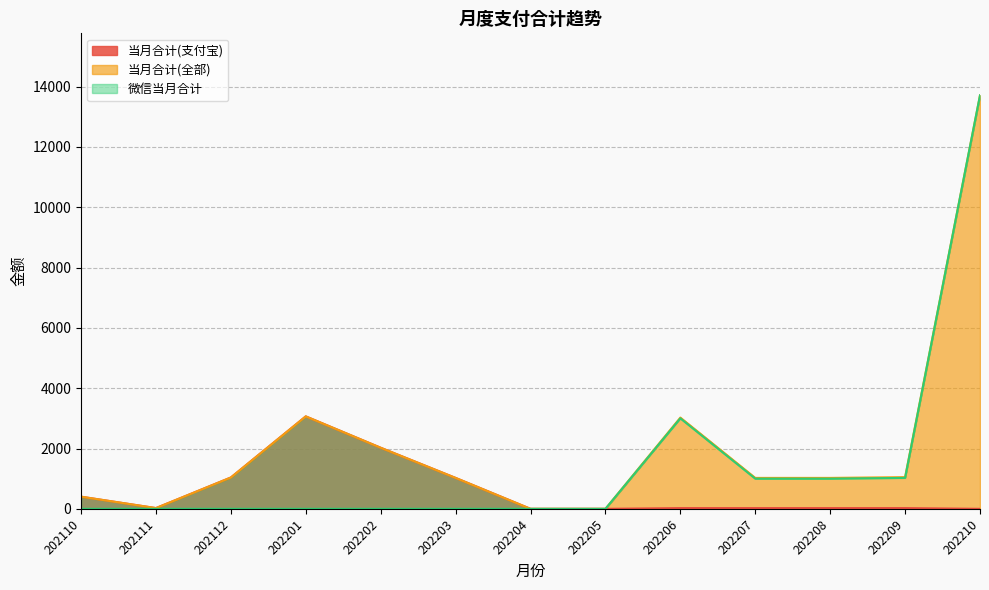

Which category has the highest value in the 当月合计(支付宝) series?

202201